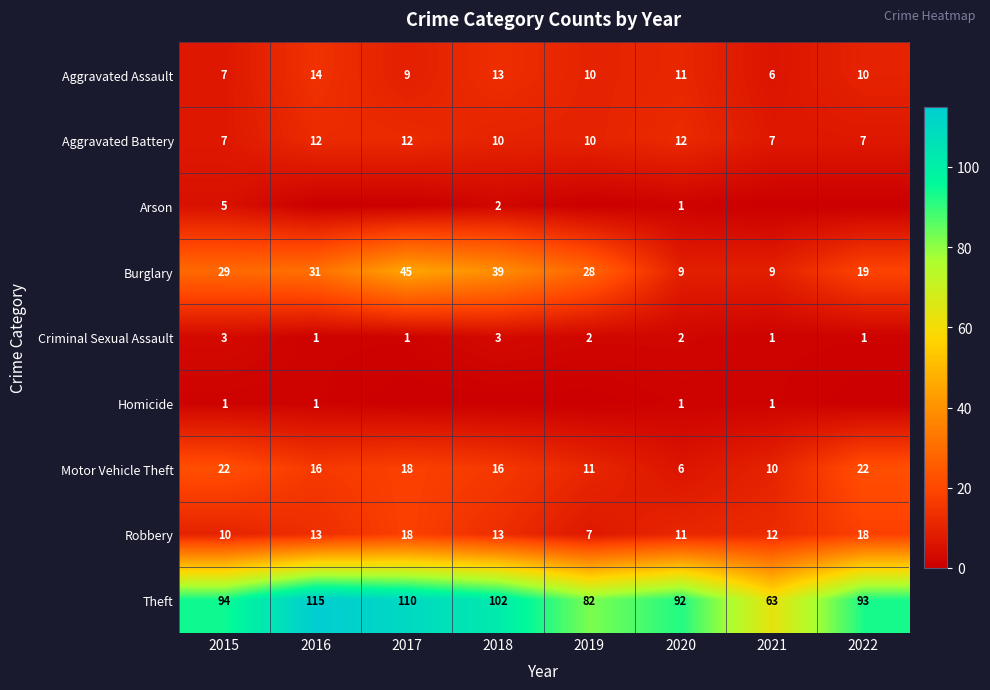

At which category is the sum across all series the highest?

2017